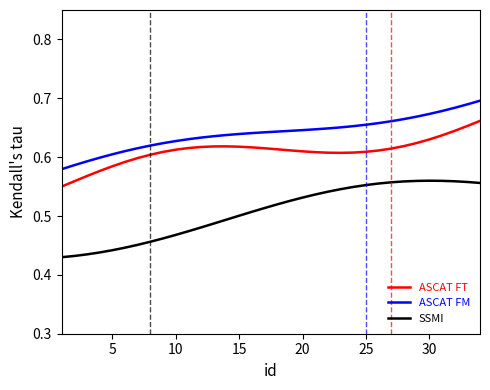

List the series in order of their overall mean, lowest first.

SSMI, ASCAT FT, ASCAT FM